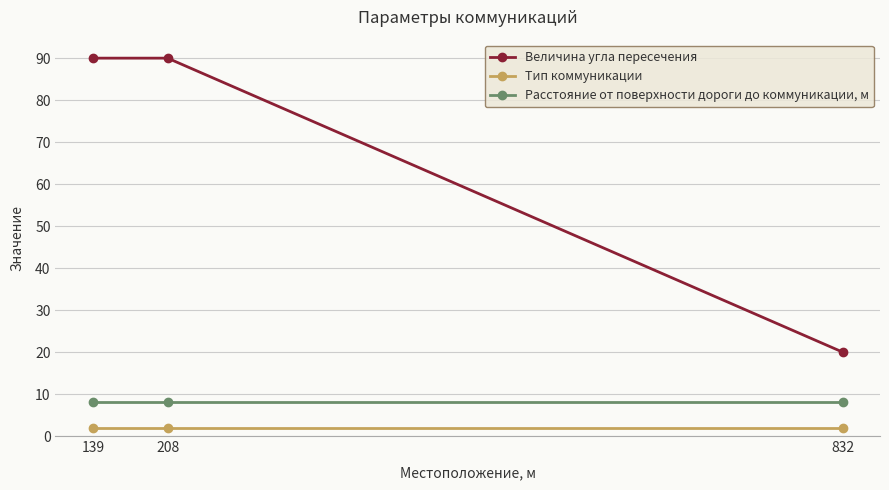

Reading left to right, extract all data points from this chart.

Величина угла пересечения: 90	90	20
Тип коммуникации: 2	2	2
Расстояние от поверхности дороги до коммуникации, м: 8	8	8